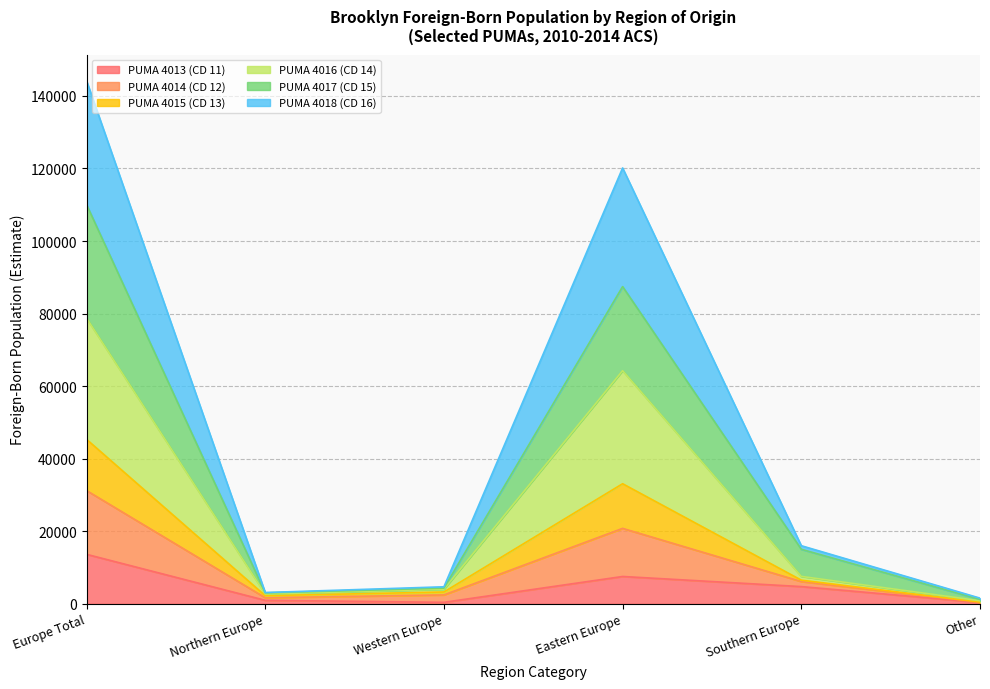

Where does the PUMA 4017 (CD 15) series first go above 6130?

Europe Total